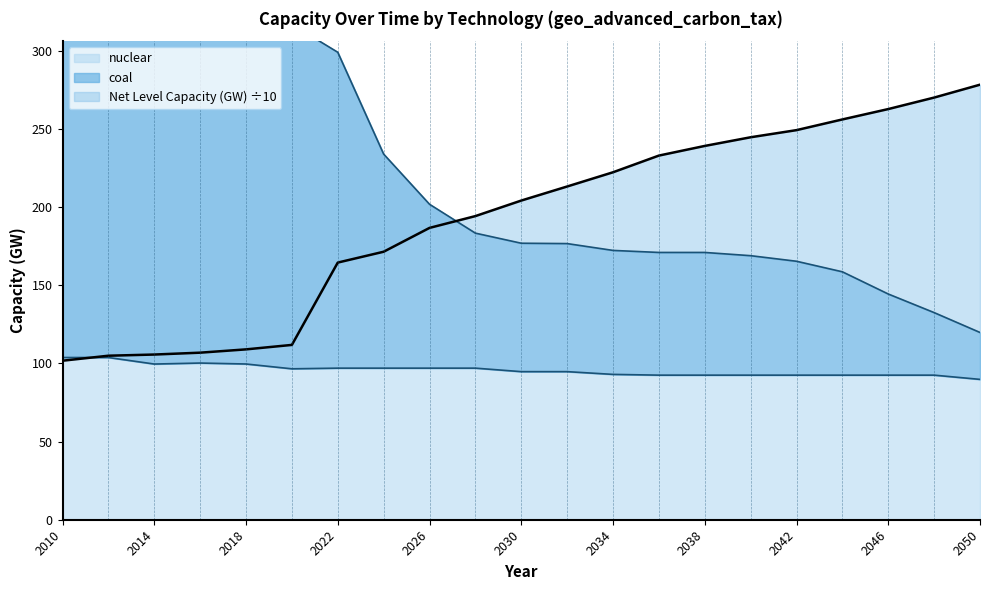

Reading left to right, what are all the values shown in this chart?

nuclear: 2010=103.7	2012=103.7	2014=99.6	2016=100.2	2018=99.6	2020=96.5	2022=96.9	2024=96.9	2026=96.9	2028=96.9	2030=94.7	2032=94.7	2034=93.0	2036=92.5	2038=92.5	2040=92.5	2042=92.5	2044=92.5	2046=92.5	2048=92.5	2050=89.8
coal: 2010=400.5	2012=395.0	2014=380.9	2016=358.9	2018=337.4	2020=316.8	2022=299.0	2024=233.8	2026=201.8	2028=183.3	2030=176.8	2032=176.6	2034=172.2	2036=170.9	2038=170.9	2040=168.9	2042=165.3	2044=158.6	2046=144.4	2048=132.5	2050=119.8
Net Level Capacity (GW): 2010=101.7	2012=104.9	2014=105.6	2016=106.8	2018=109.0	2020=111.8	2022=164.5	2024=171.4	2026=186.6	2028=194.2	2030=204.1	2032=213.1	2034=222.2	2036=232.9	2038=239.1	2040=244.6	2042=249.2	2044=256.0	2046=262.6	2048=270.0	2050=278.2